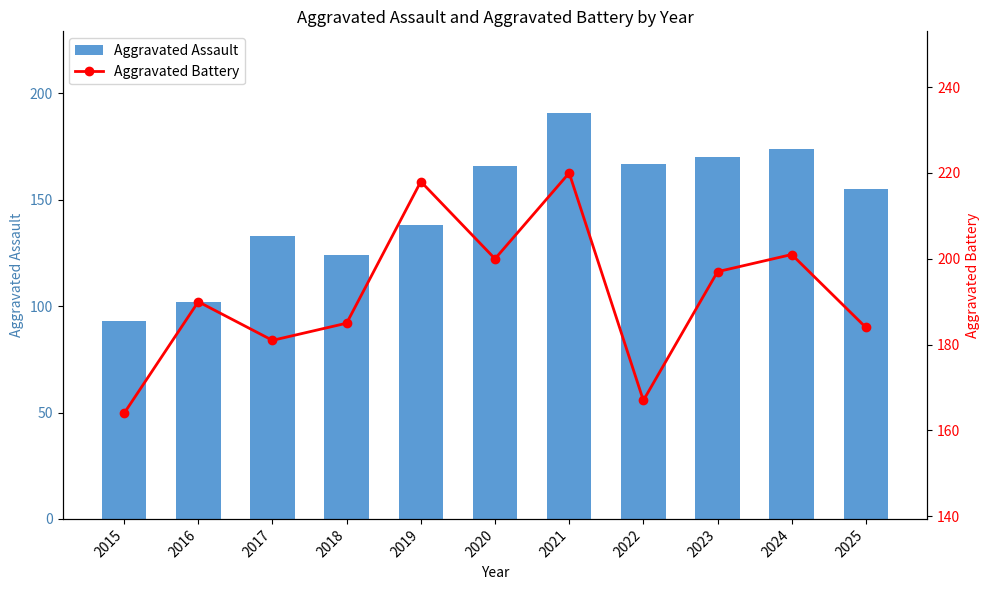

List the labels in order of Aggravated Battery value, largest first.

2021, 2019, 2024, 2020, 2023, 2016, 2018, 2025, 2017, 2022, 2015